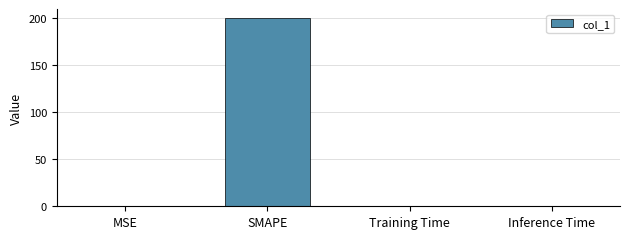

Does the chart contain stacked bars?

No